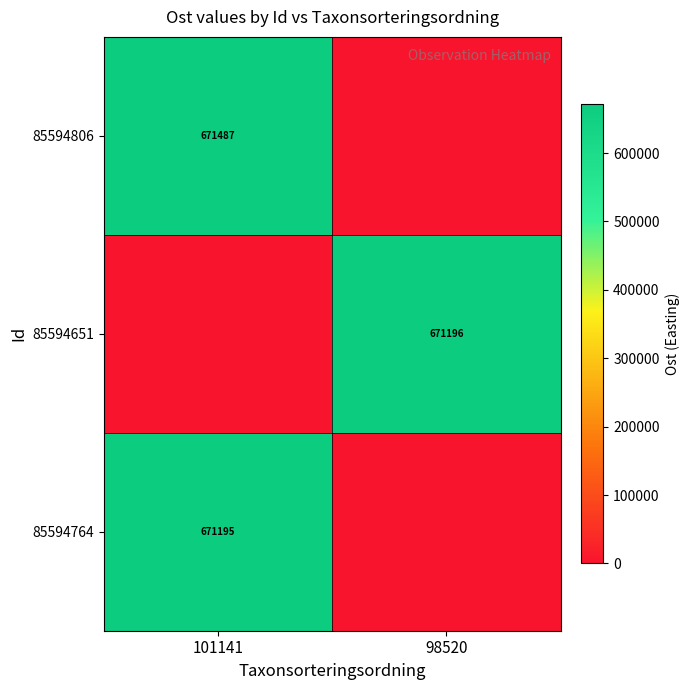

Is it true that 85594806 equals 196665 at 101141?

False